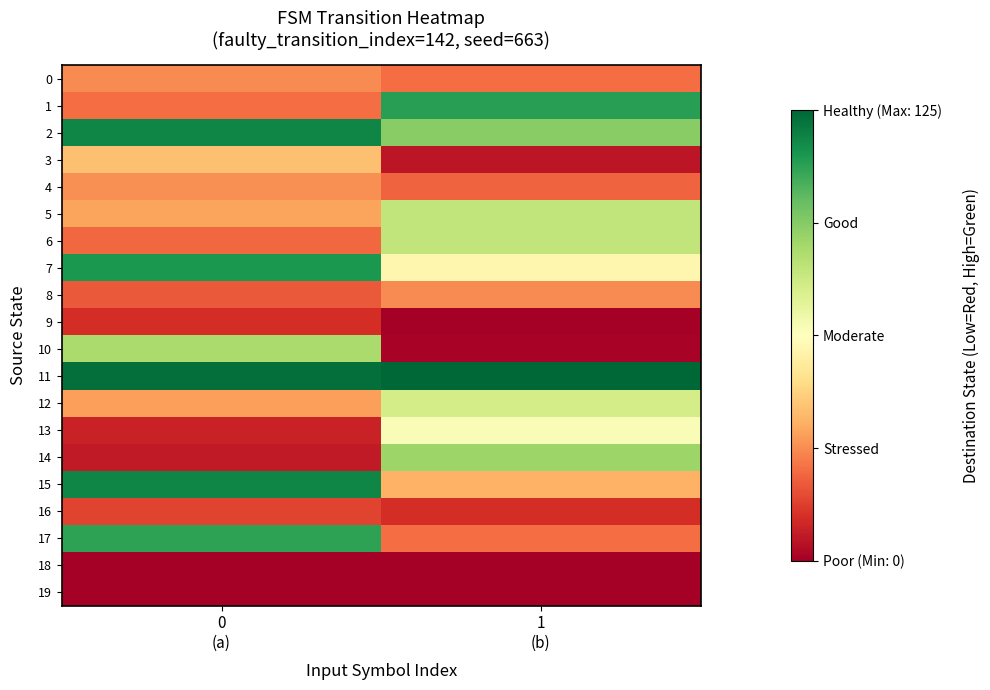

Reading right to left, transcribe all the data shown in this chart.

0: 1
(b)=25	0
(a)=31
1: 1
(b)=110	0
(a)=25
2: 1
(b)=93	0
(a)=117
3: 1
(b)=6	0
(a)=42
4: 1
(b)=23	0
(a)=32
5: 1
(b)=81	0
(a)=36
6: 1
(b)=81	0
(a)=24
7: 1
(b)=59	0
(a)=112
8: 1
(b)=31	0
(a)=21
9: 1
(b)=0	0
(a)=12
10: 1
(b)=1	0
(a)=86
11: 1
(b)=125	0
(a)=123
12: 1
(b)=76	0
(a)=35
13: 1
(b)=64	0
(a)=9
14: 1
(b)=89	0
(a)=7
15: 1
(b)=39	0
(a)=117
16: 1
(b)=12	0
(a)=17
17: 1
(b)=25	0
(a)=109
18: 1
(b)=0	0
(a)=0
19: 1
(b)=0	0
(a)=0